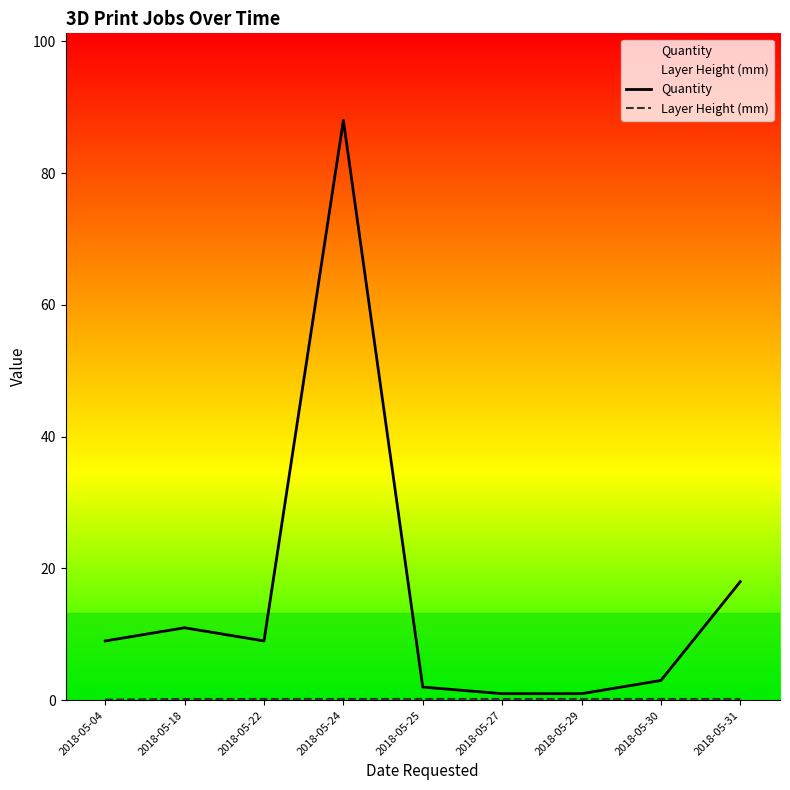

The value of Layer Height (mm) at 2018-05-24 is 0.2. True or false?

True